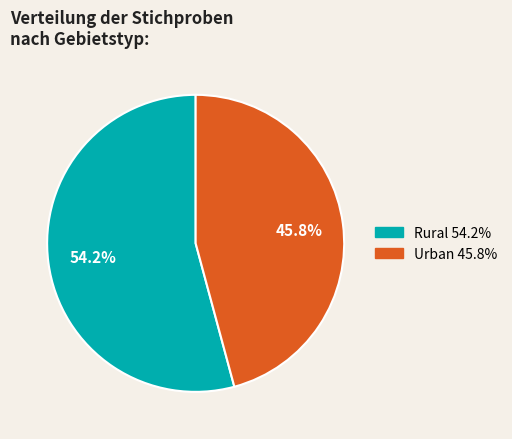

Does any single category account for the majority?

Yes